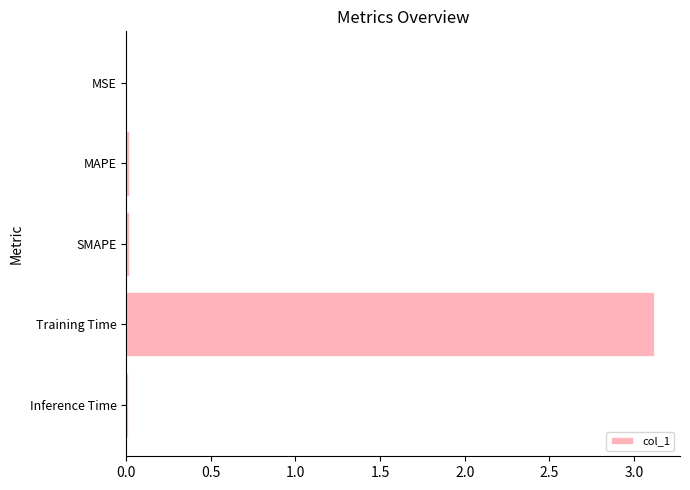

The chart shows a value of 0.0 at Inference Time. True or false?

True